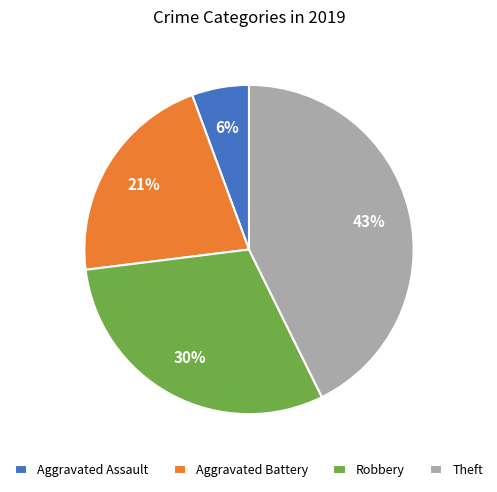

Is Aggravated Assault the majority of the pie?

No